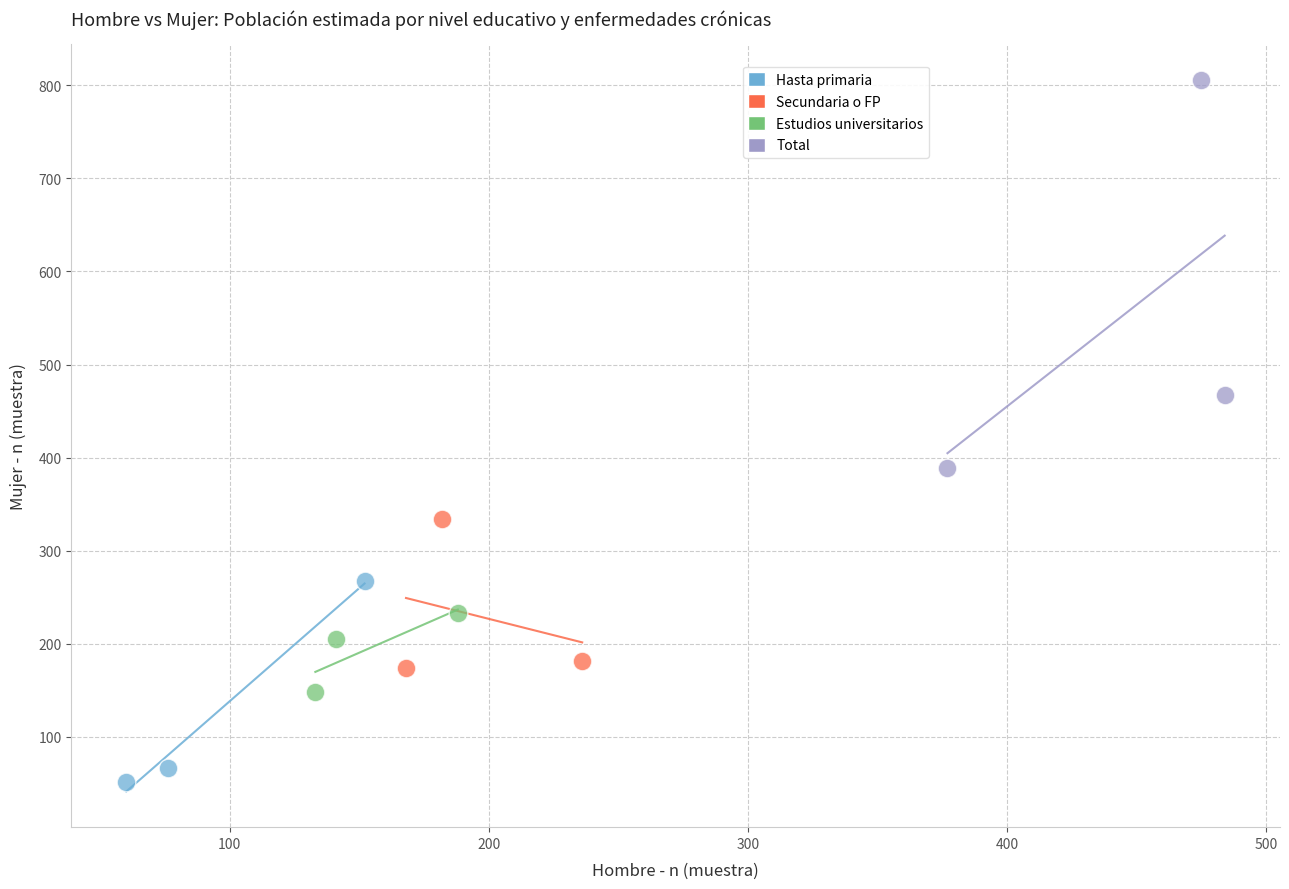

Which series contains the lowest Y value?

Hasta primaria